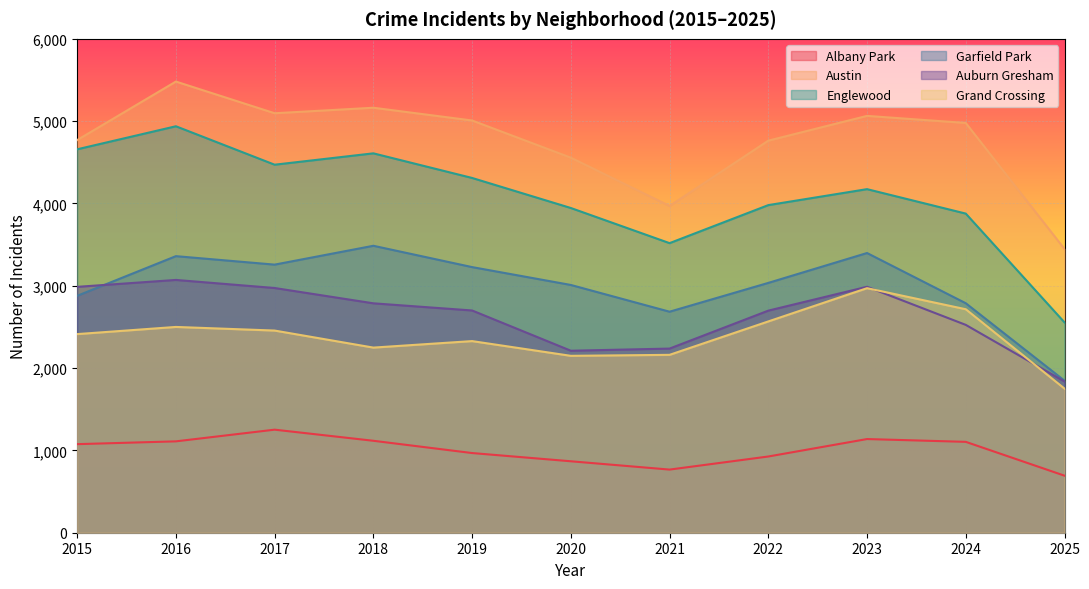

At which category does Englewood reach its first local peak?

2016